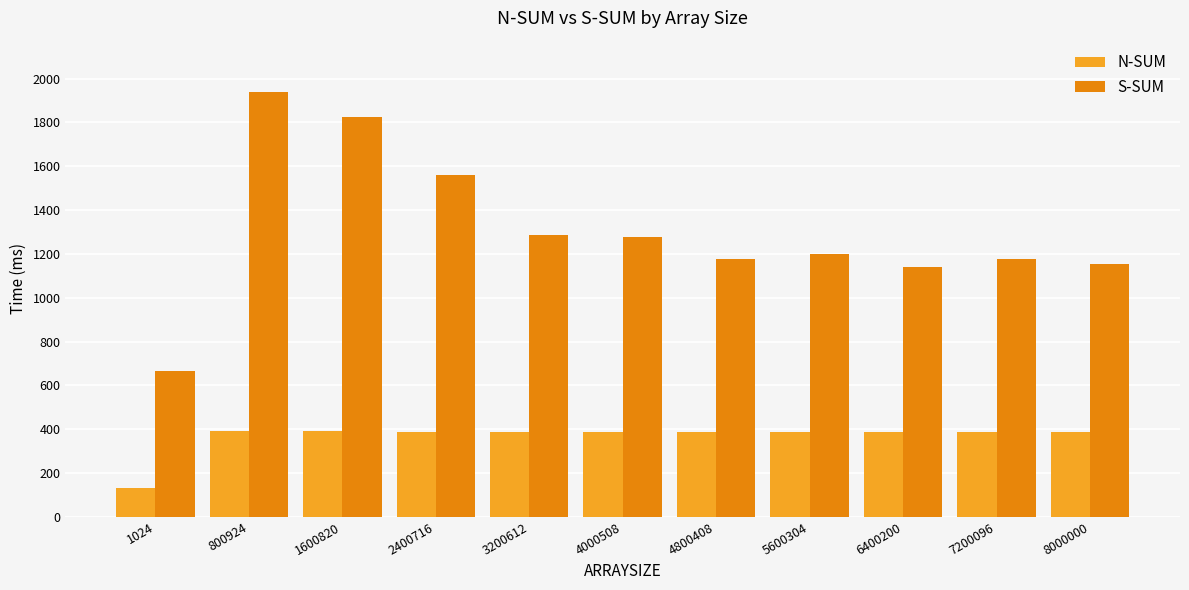

Rank the series by their average value, from lowest to highest.

N-SUM, S-SUM